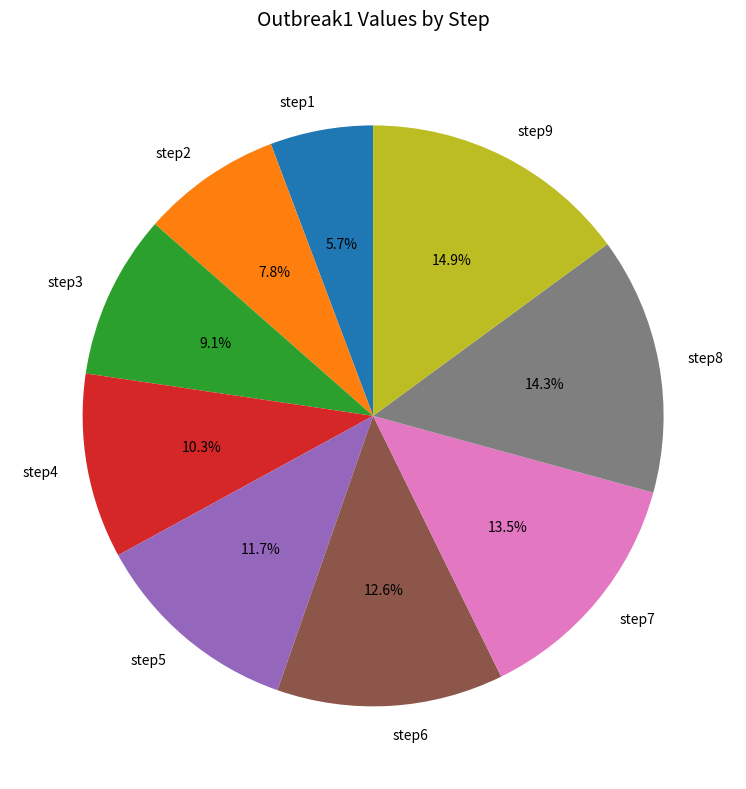

What portion of the pie excludes step7?

86.5%